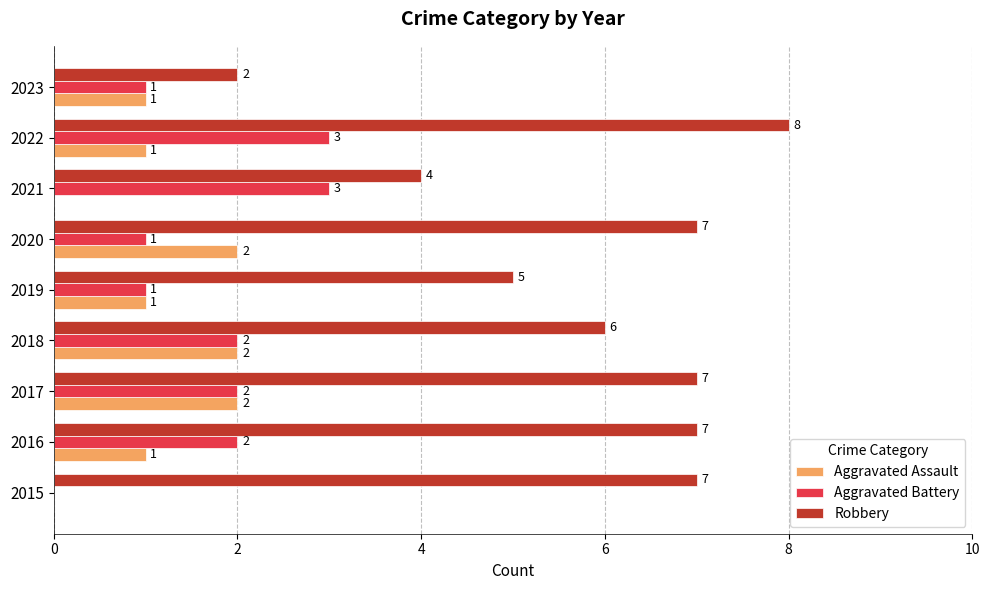

How many Aggravated Battery values are between 1 and 2?

6